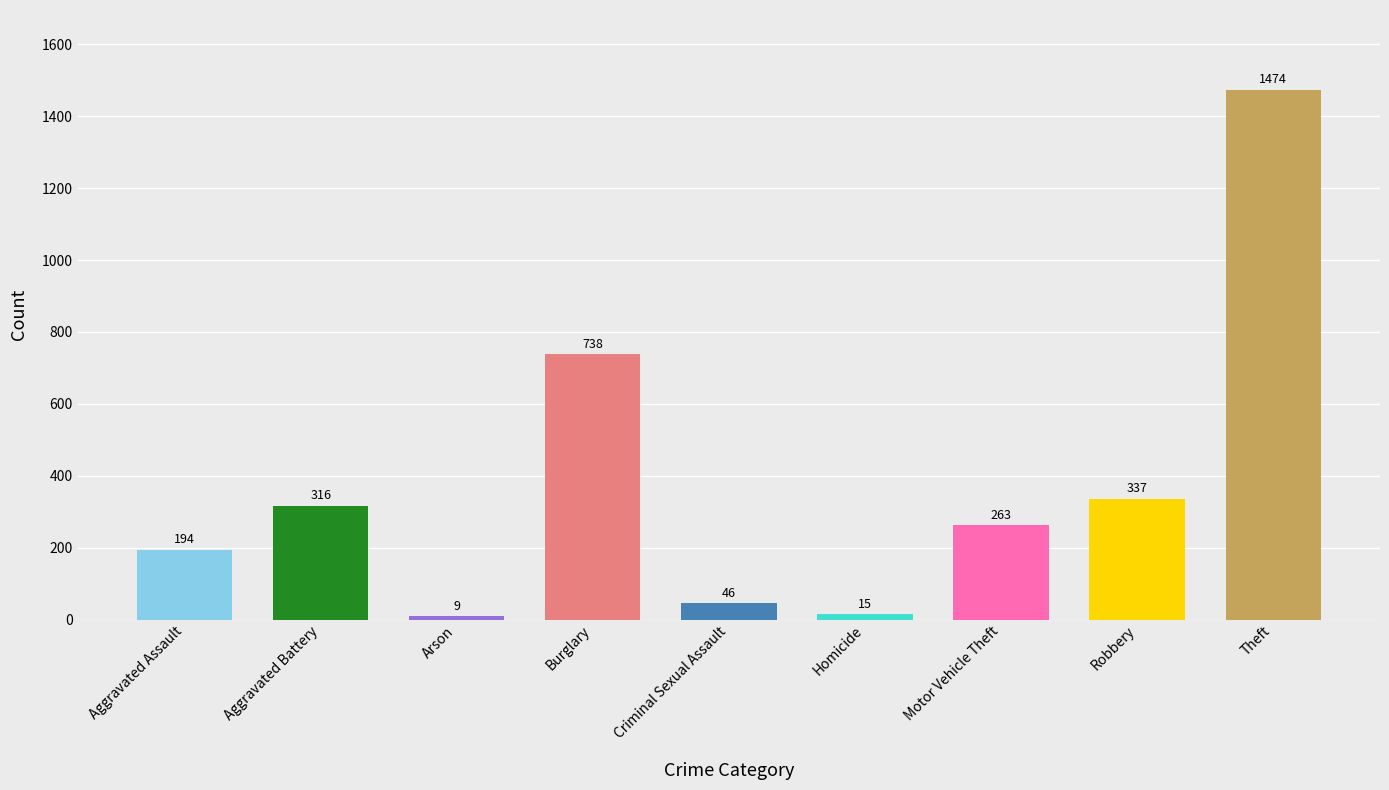

Does the chart contain stacked bars?

No